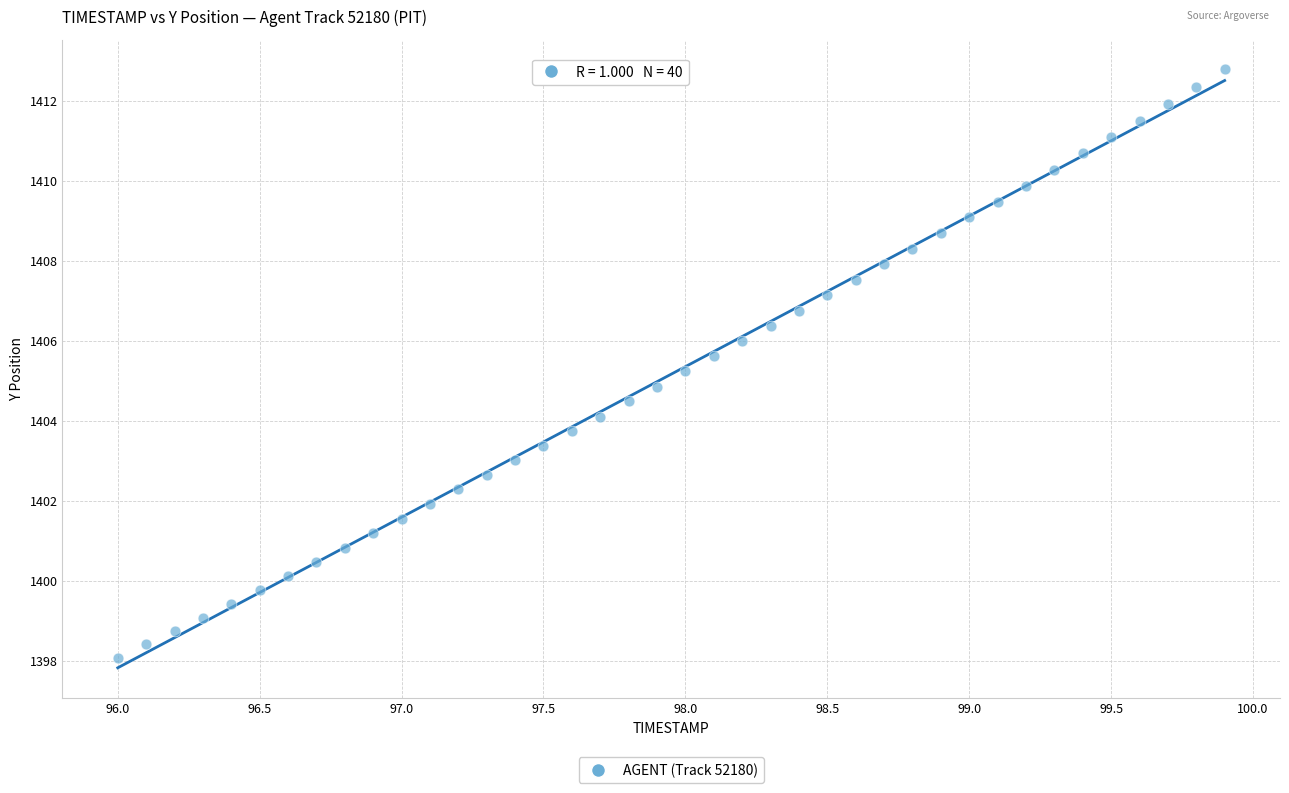

What is the range of X values (max minus min)?

3.9